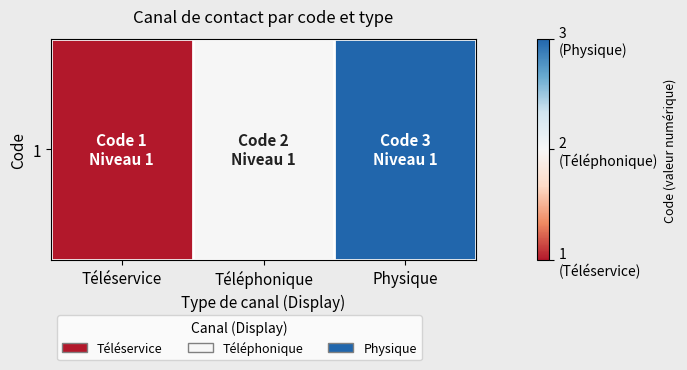

True or false: the data shows 2 at Téléphonique.

True